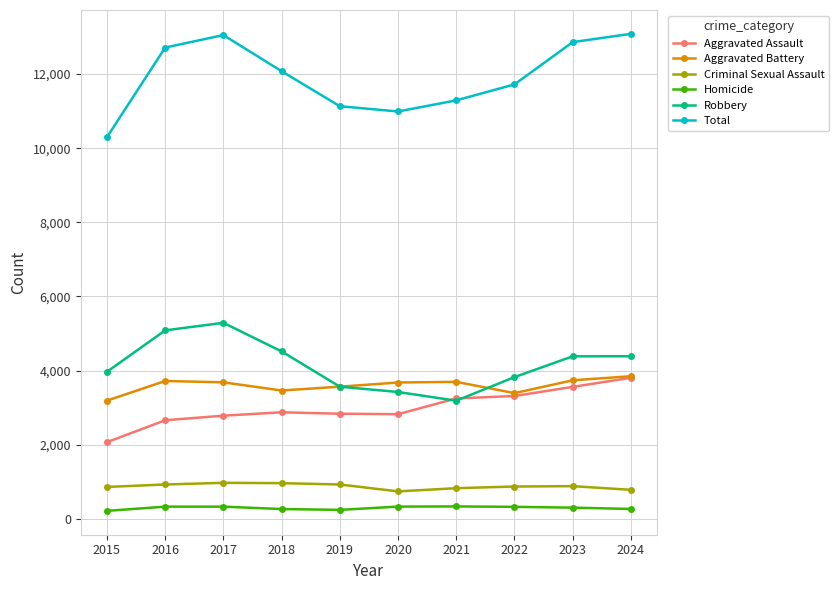

Is it true that Robbery equals 4705 at 2020?

False